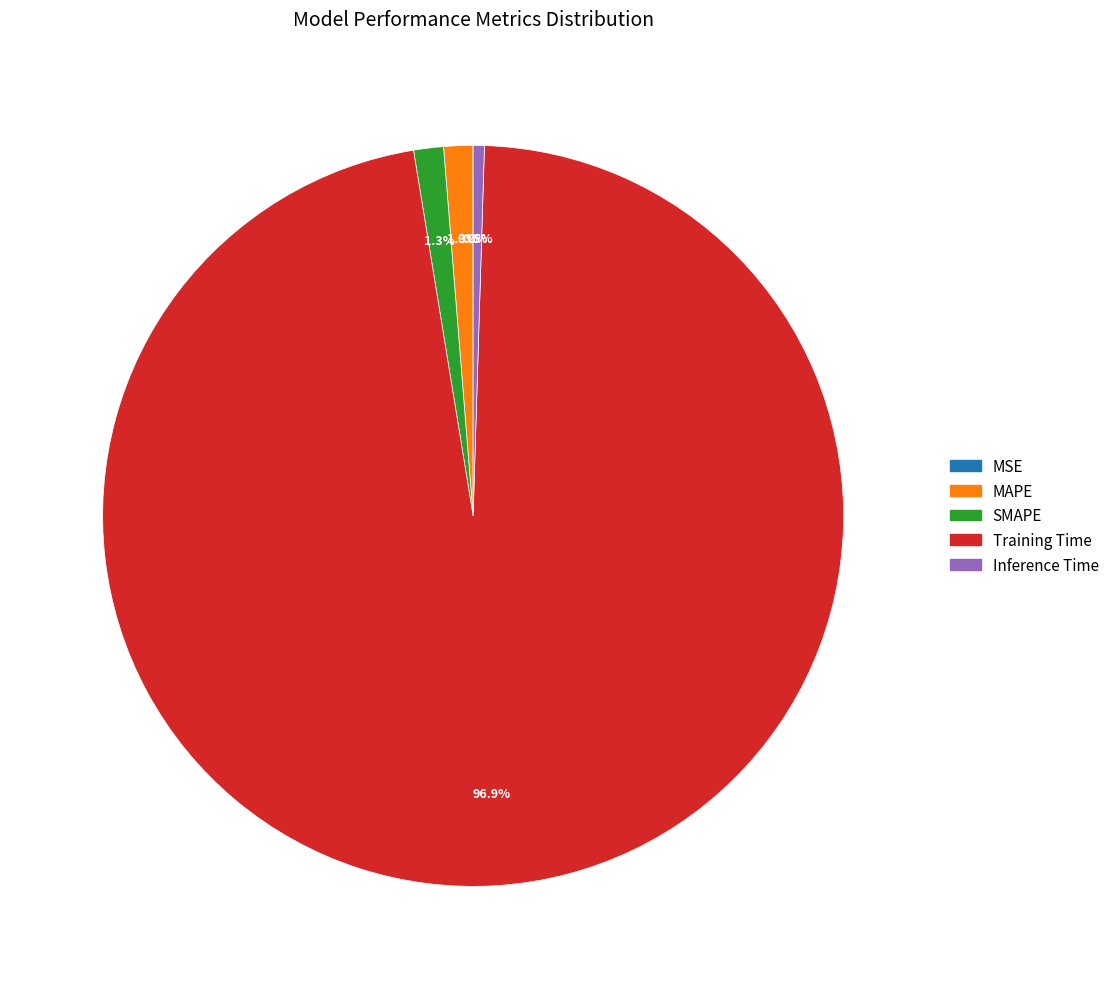

What is the total percentage of SMAPE and Training Time?

98.2%